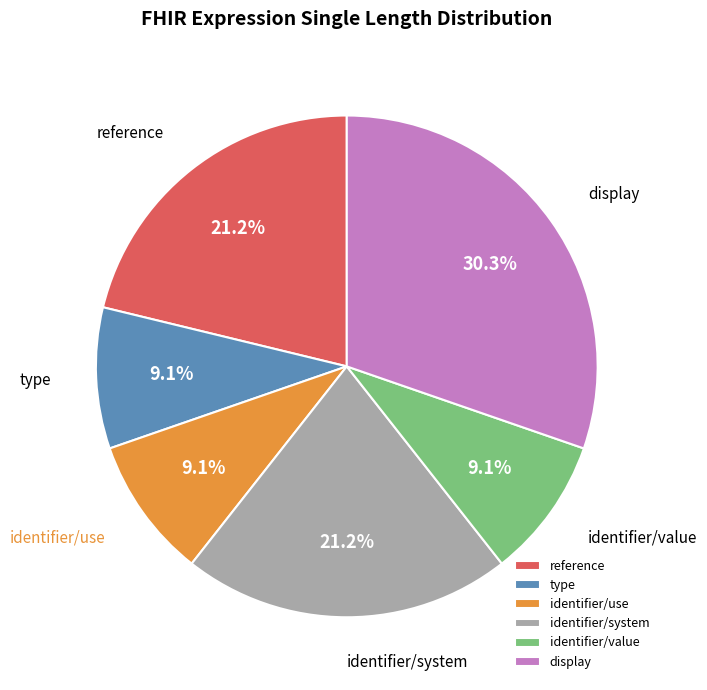

True or false: display accounts for 37% of the total.

False